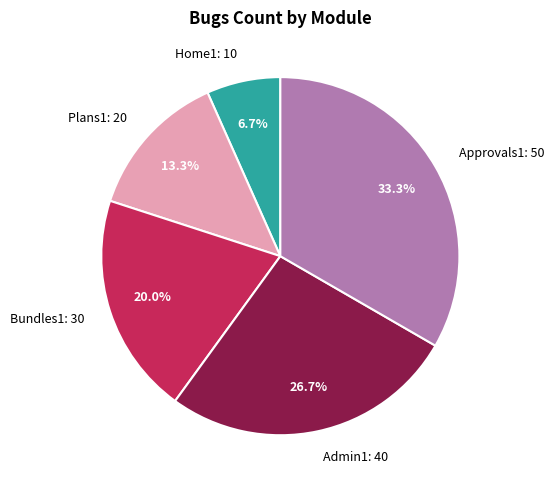

How many slices are in this pie chart?

5